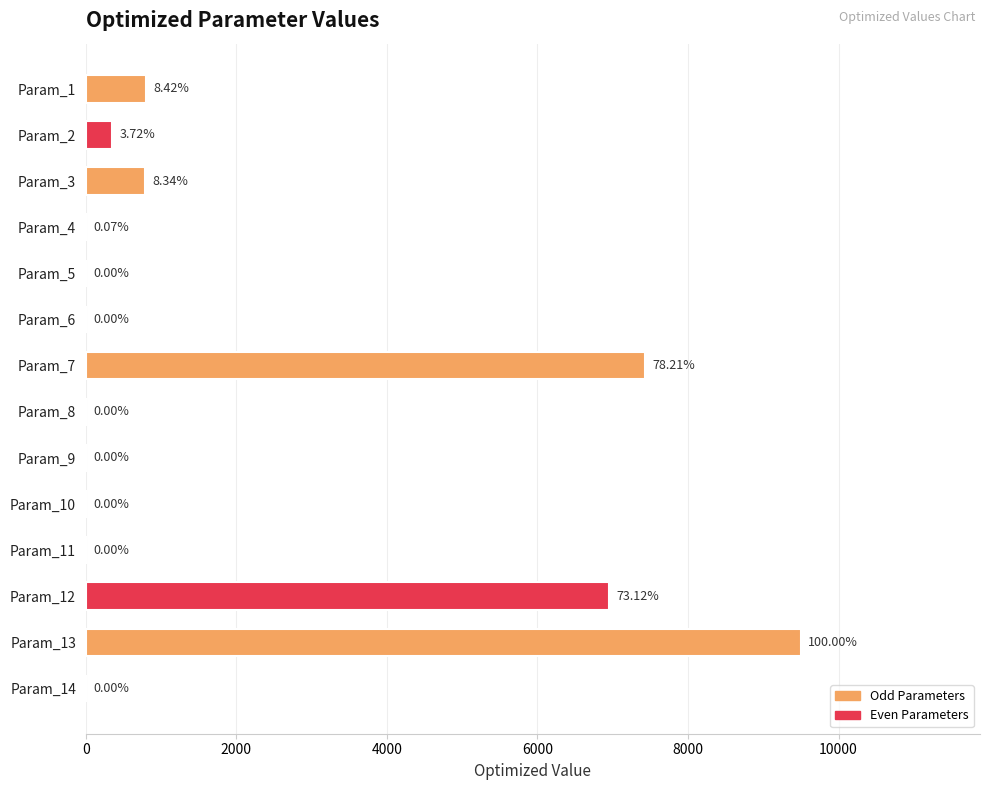

What is the maximum value shown in the chart?

9502.2